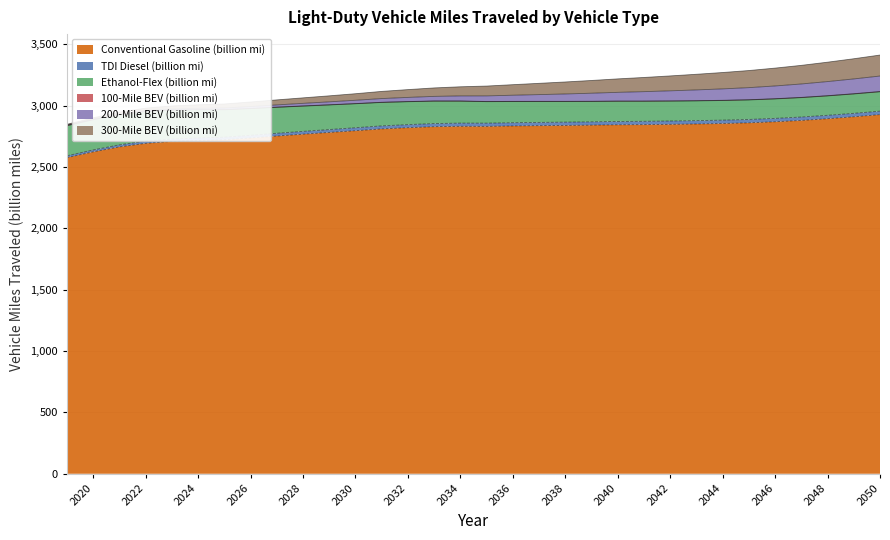

True or false: TDI Diesel (billion mi) and Conventional Gasoline (billion mi) intersect in this chart.

False